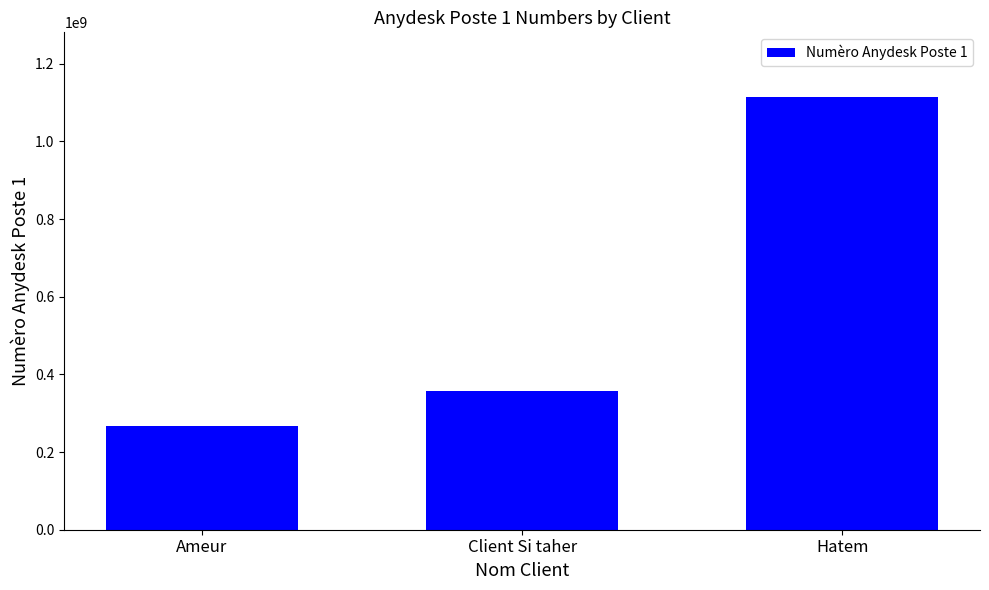

How many bars are there in total?

3